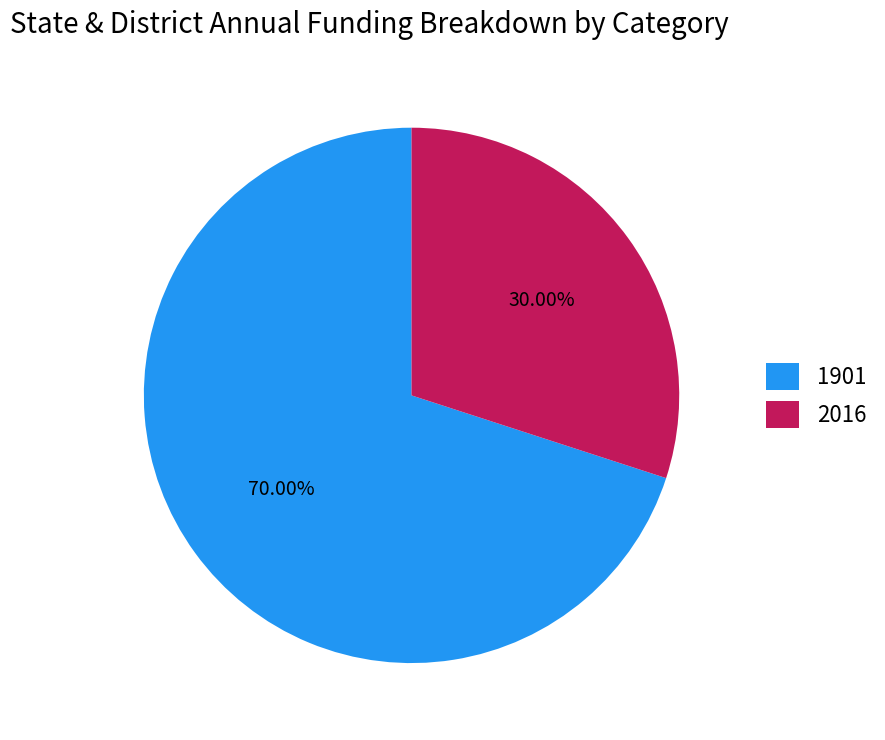

How many slices are in this pie chart?

2